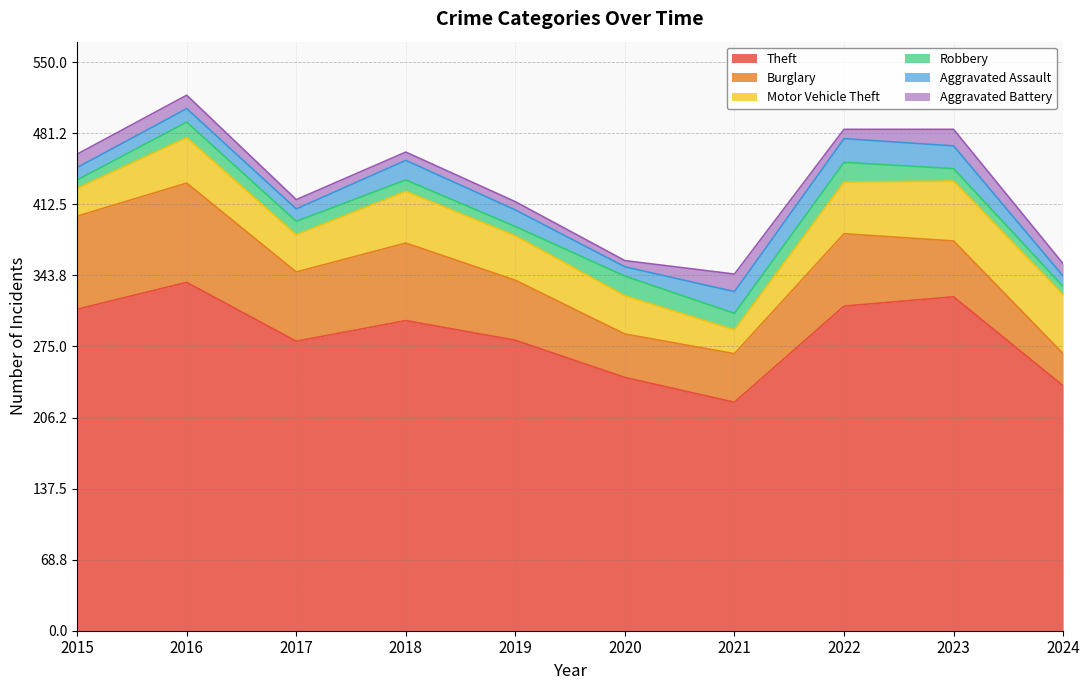

What is the average value of the Motor Vehicle Theft series?

42